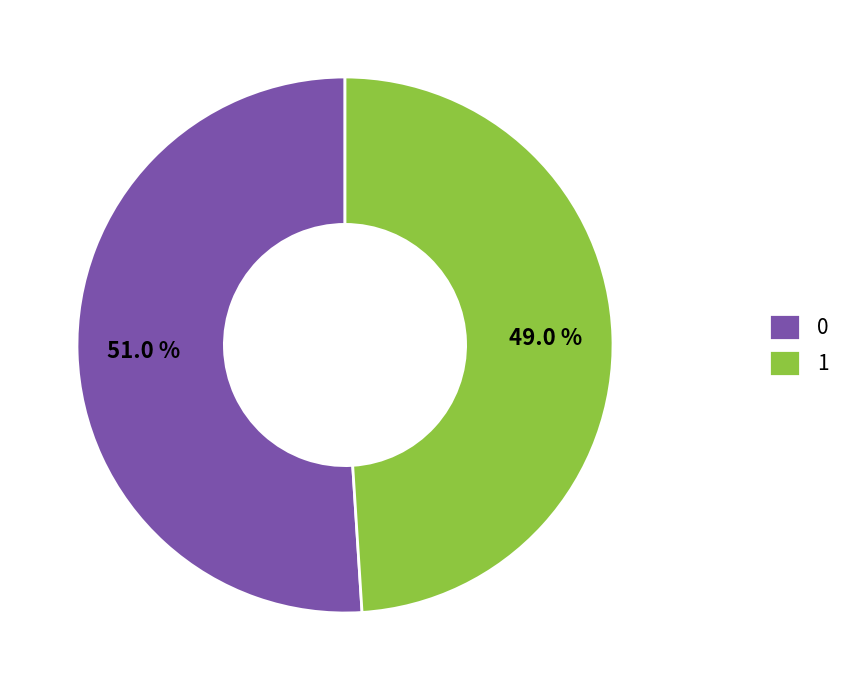

What percentage is NOT represented by 1?

51.0%